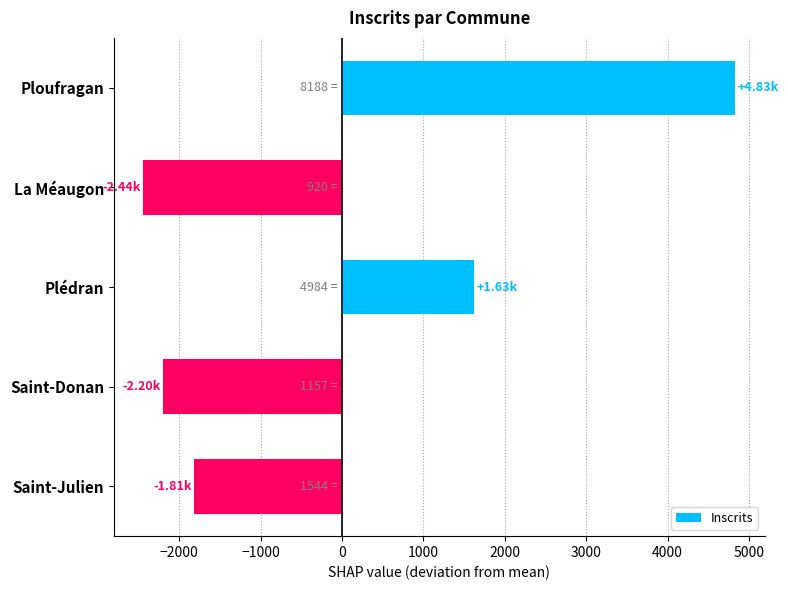

Where is the data nearest to the value 1195?

Plédran